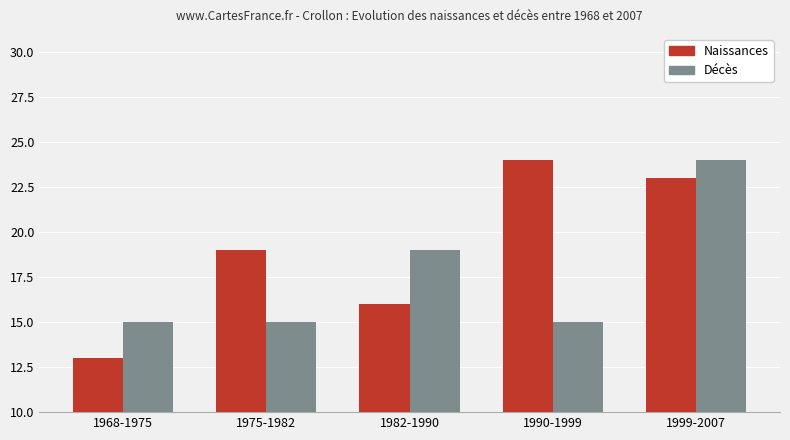

What is the difference between the maximum and minimum values in the Naissances series?

11